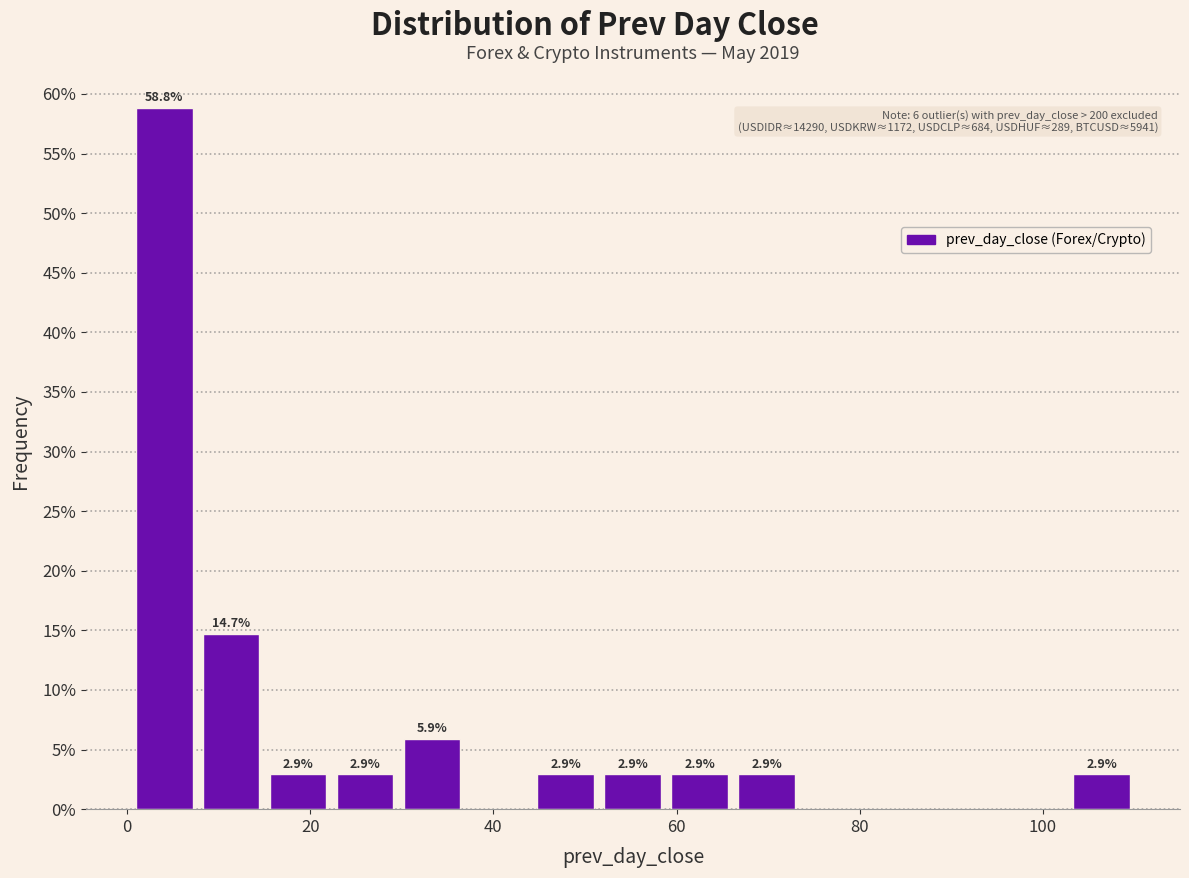

Around what value on the x-axis is the tallest bar? Give the approximate position of its centre, as read against the axis.

4